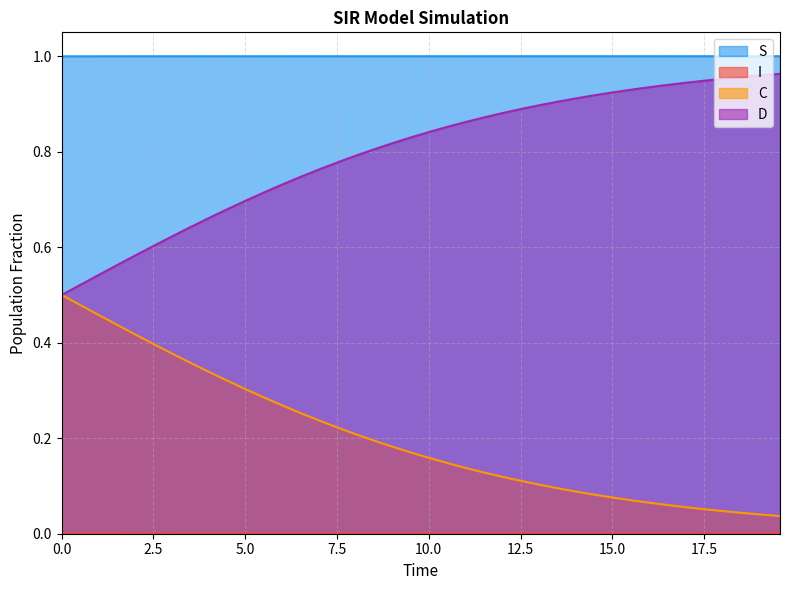

How many lines are shown in the chart?

4